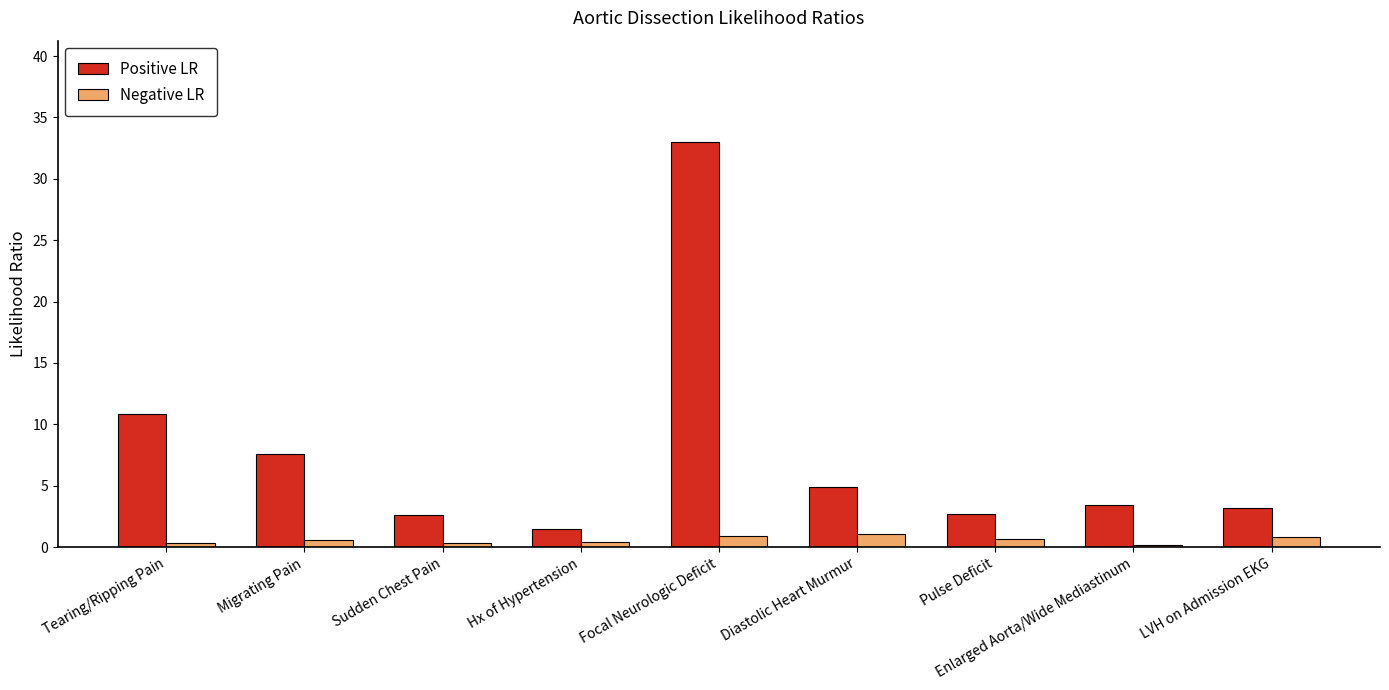

What is the label of the 8th bar from the right?

Migrating Pain